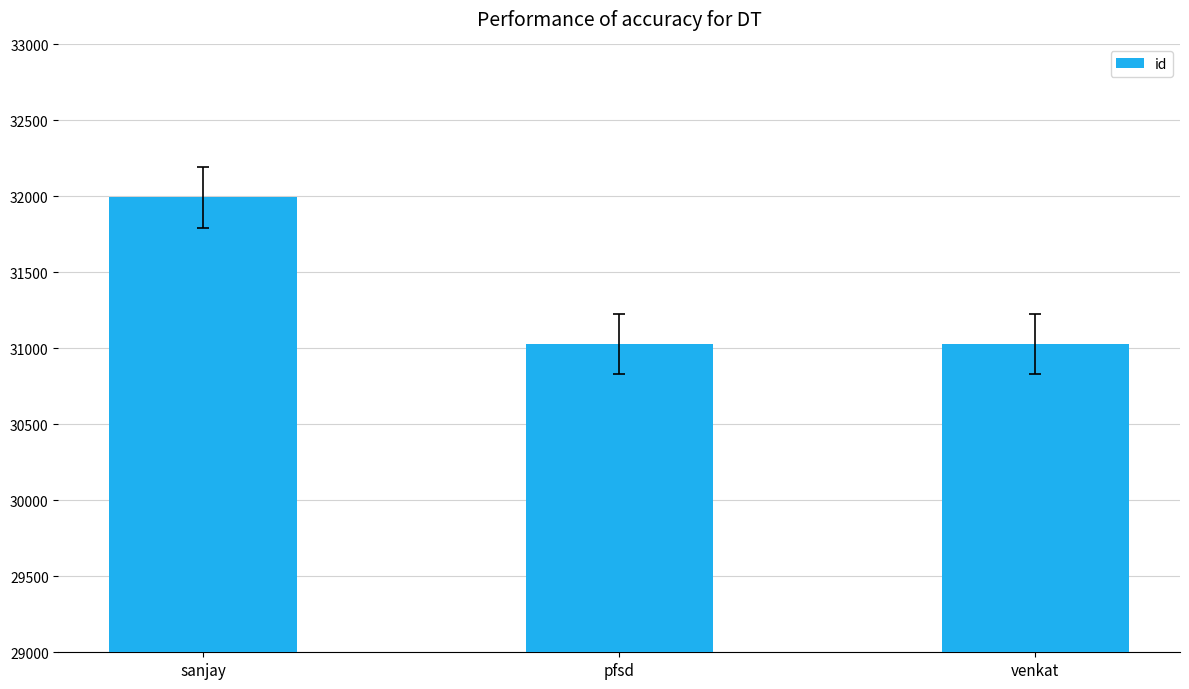

Are the bars horizontal?

No